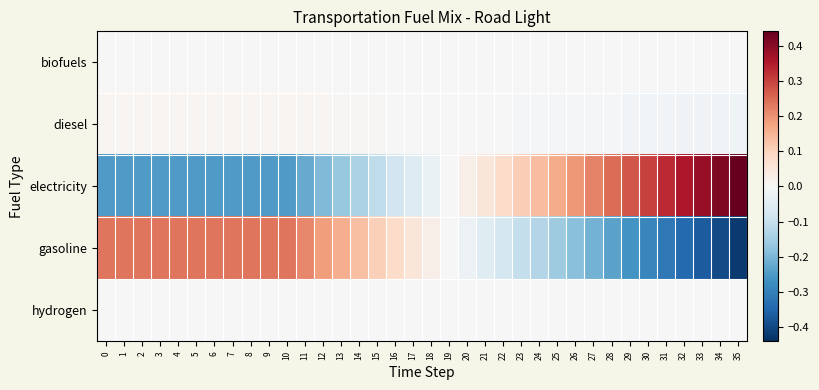

At 4, list the series in order from smallest to largest.

electricity, hydrogen, biofuels, diesel, gasoline